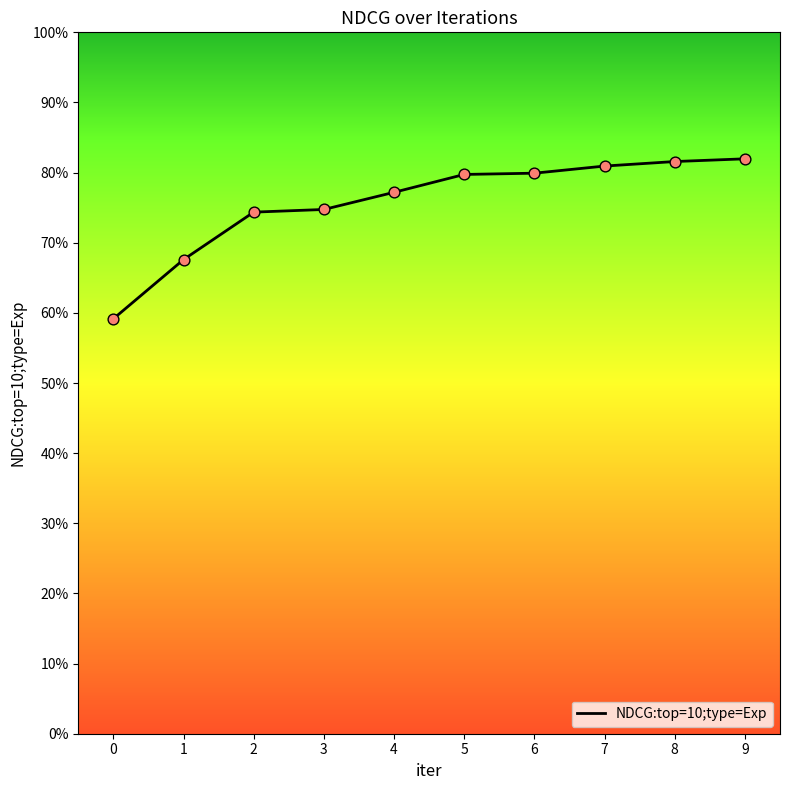

Which has a higher value, 4 or 3?

4